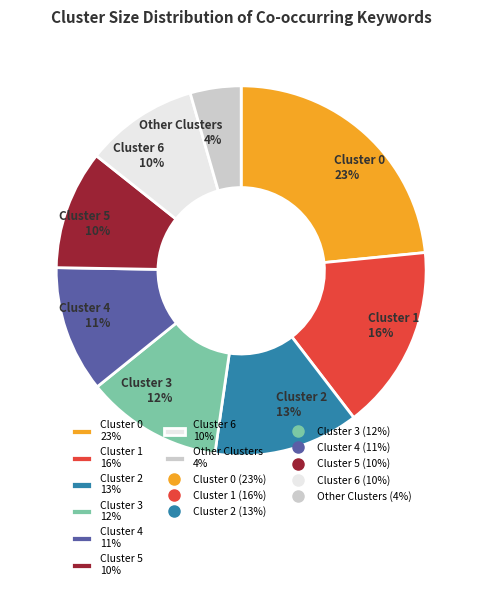

What is the smallest slice in the pie chart?

Other Clusters 4%